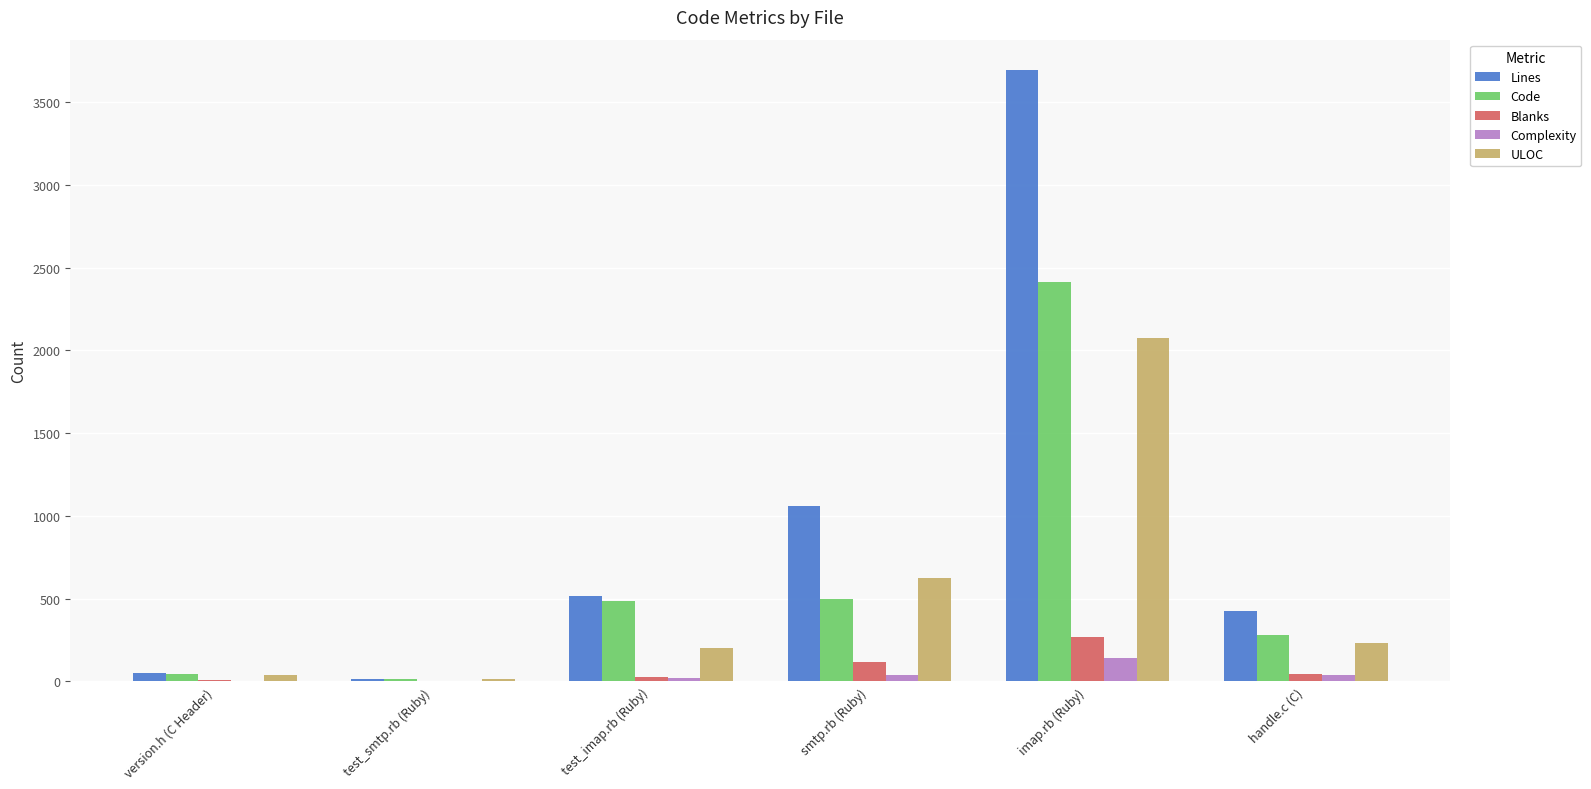

Which series changed the most between version.h (C Header) and imap.rb (Ruby)?

Lines